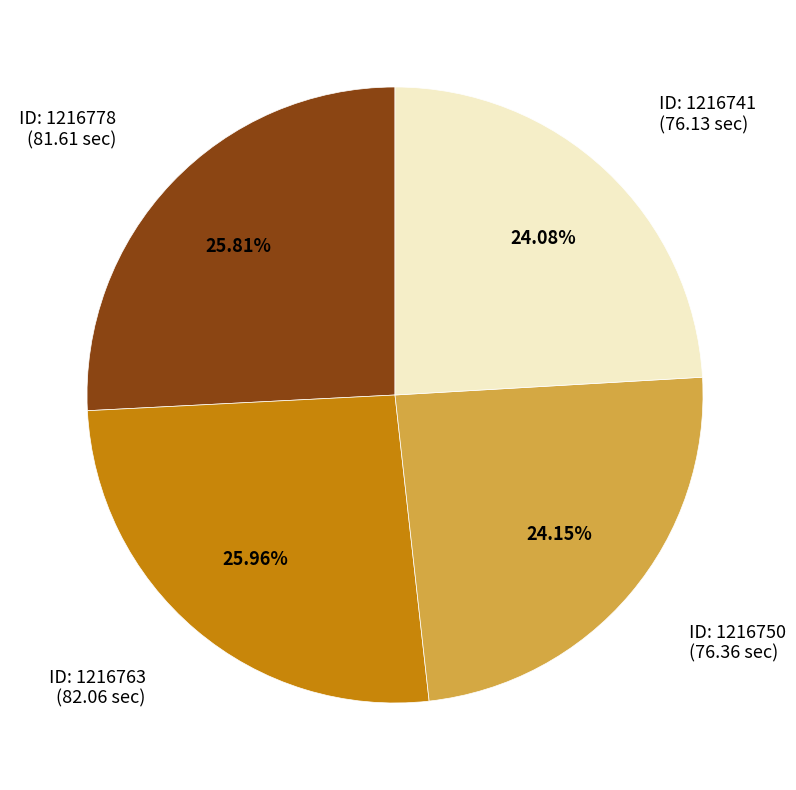

How many slices are in this pie chart?

4